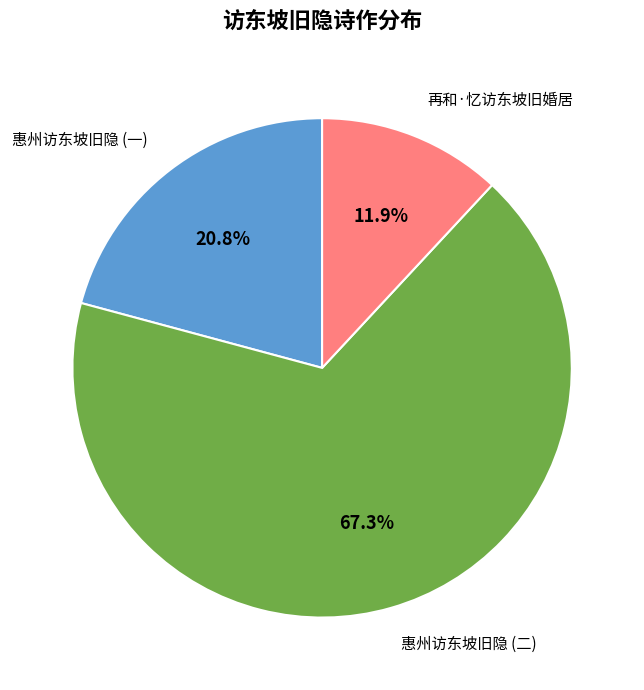

Does any single category account for the majority?

Yes